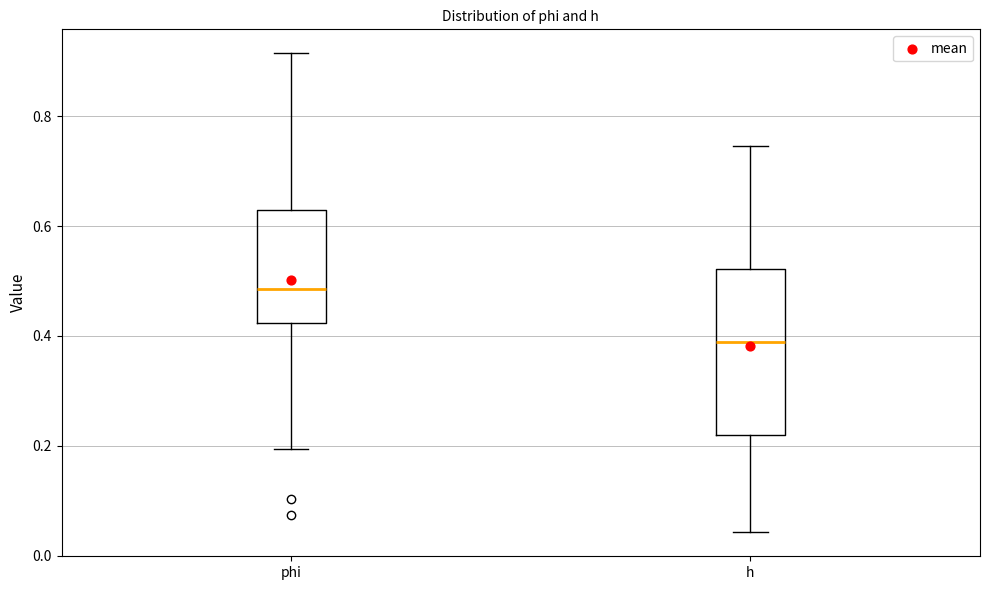

Reading left to right, transcribe this box plot: for each box, give where its median line is, the range the box spans, and where its two whiskers end, as read against the y-axis. The values are not printed on the chart, so give them approximately, as read against the axis.

phi: median 0.48, box 0.42 to 0.62, whiskers 0.20 to 0.92
h: median 0.38, box 0.22 to 0.52, whiskers 0.04 to 0.74